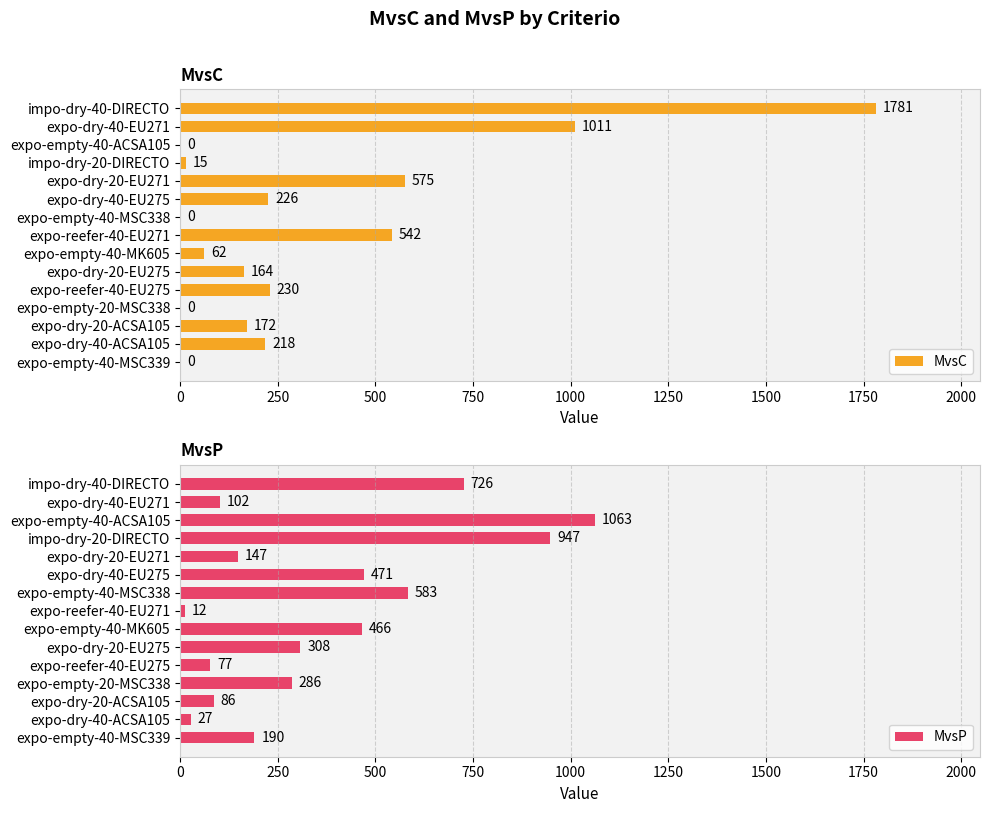

What are all the series names shown in the legend?

MvsC, MvsP